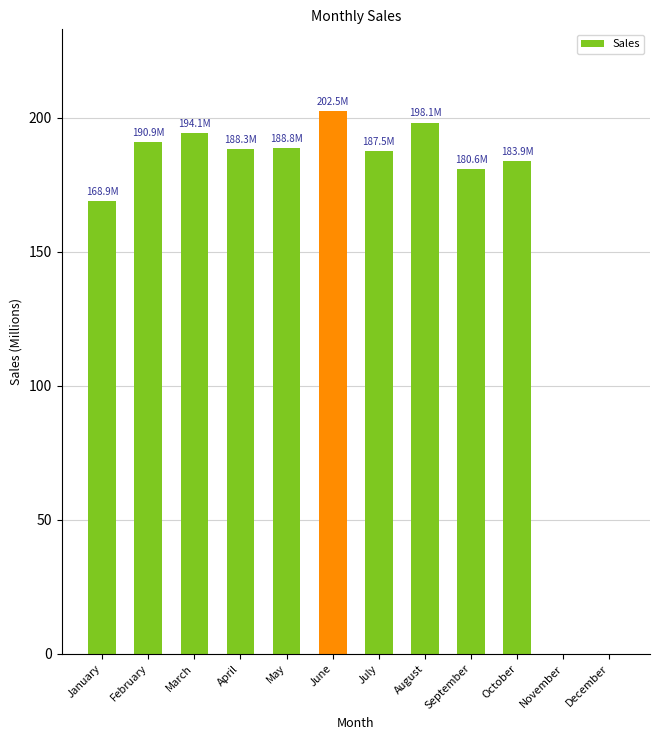

What is the change in value from January to September?

+11.7